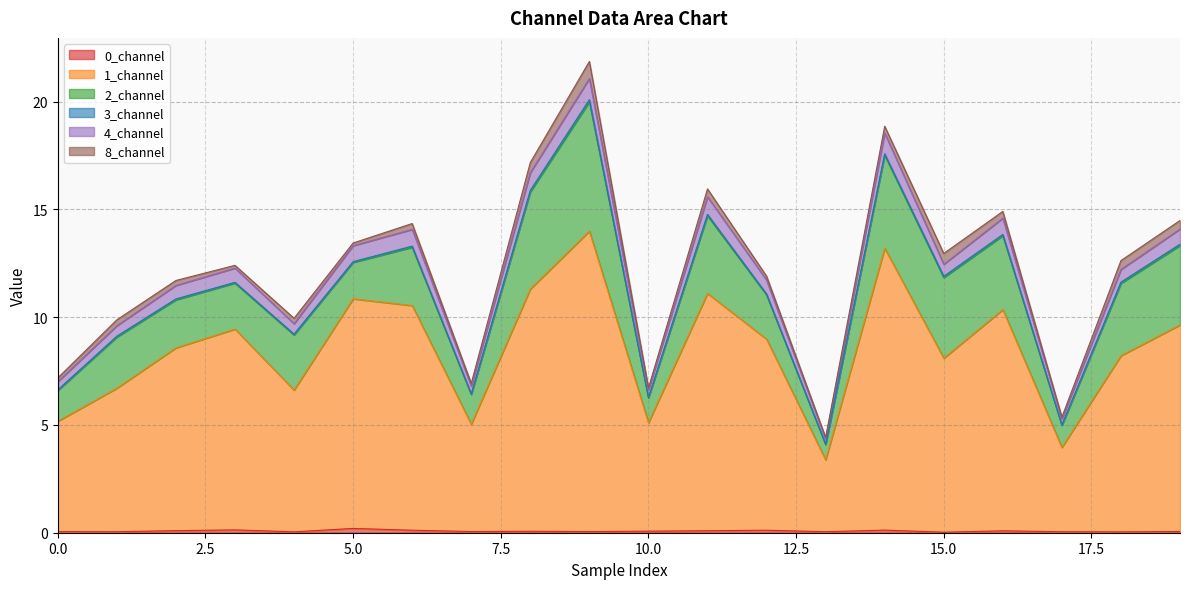

What is the value of the 4_channel point at the 7th from the left?

14.1